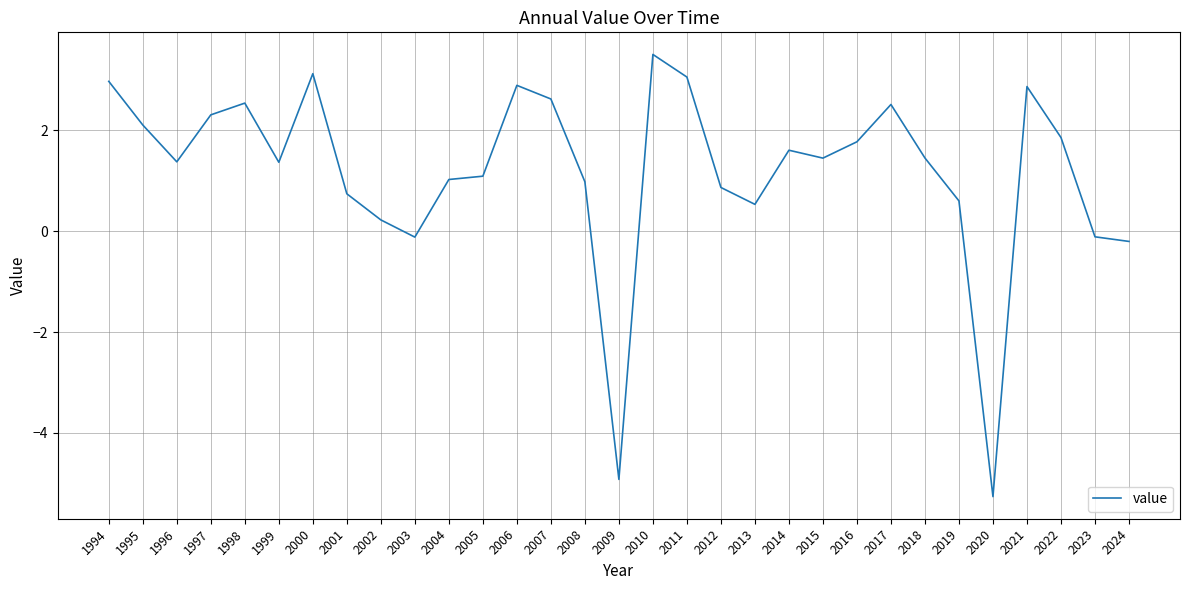

At which label does the data first exceed 1?

1994